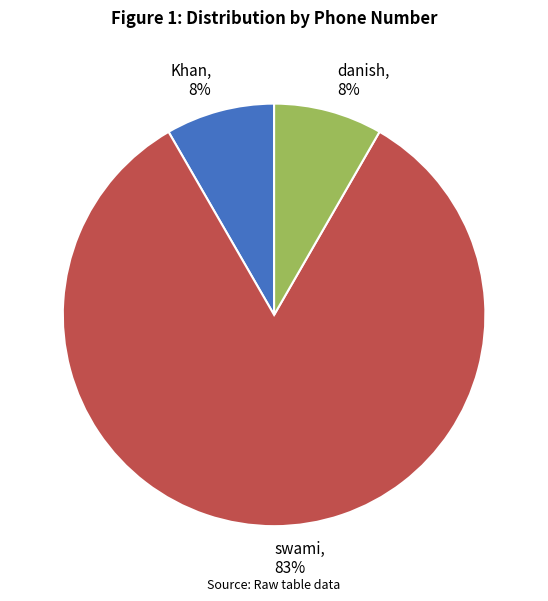

The swami slice represents 95% of the pie. True or false?

False